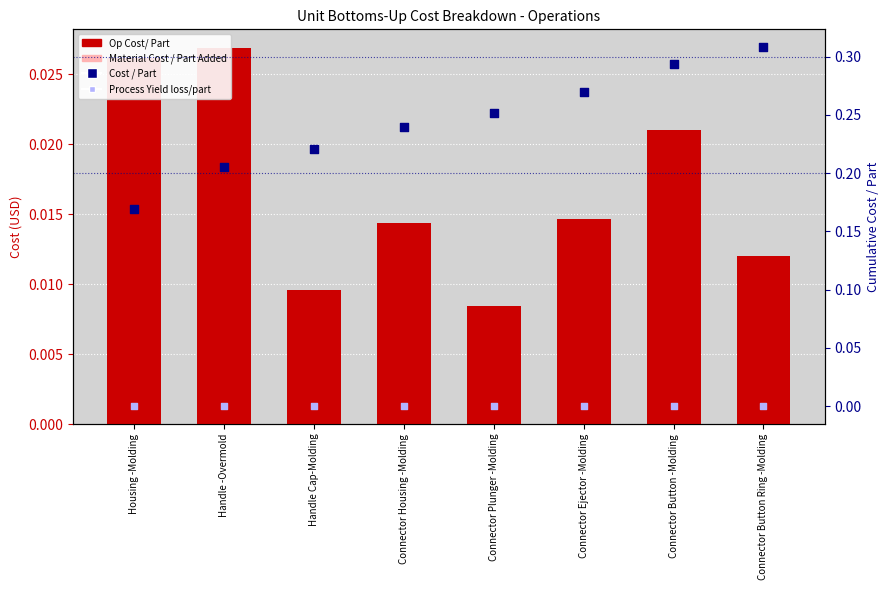

At how many categories does at least one series exceed 0?

8